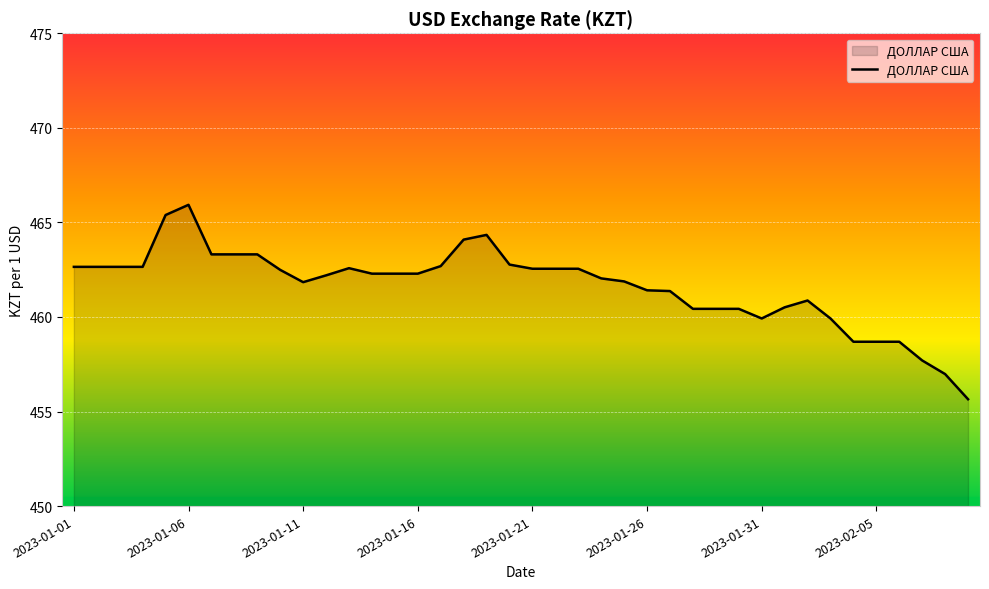

What is the maximum value shown in the chart?

465.9